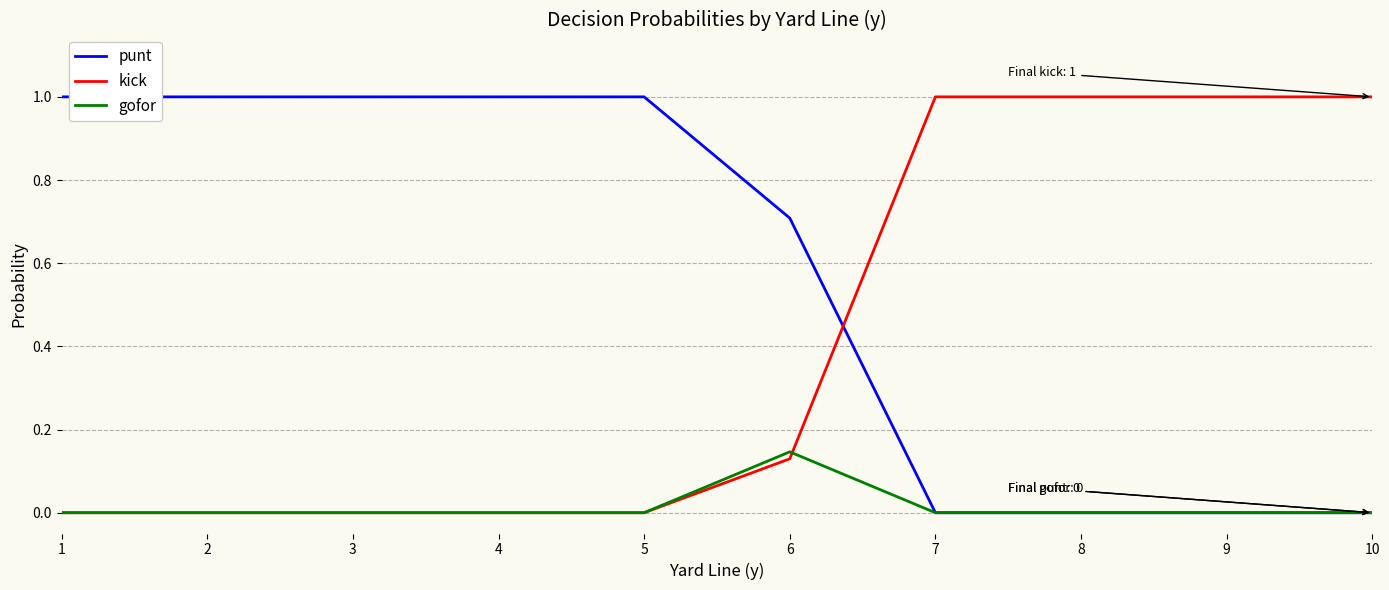

What is the maximum value for punt?

1.0